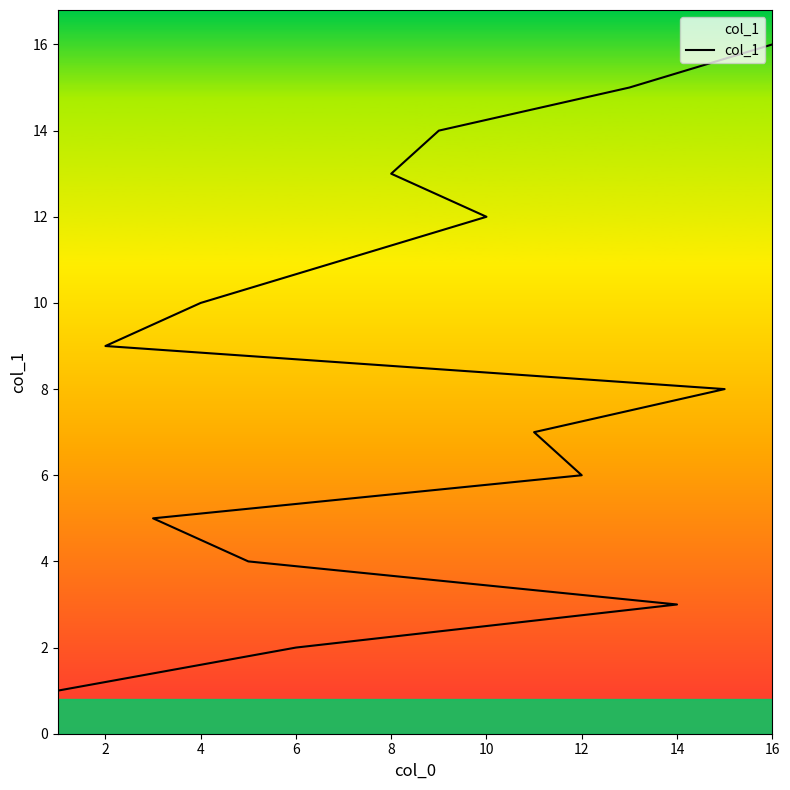

What is the difference between the maximum and minimum values?

15